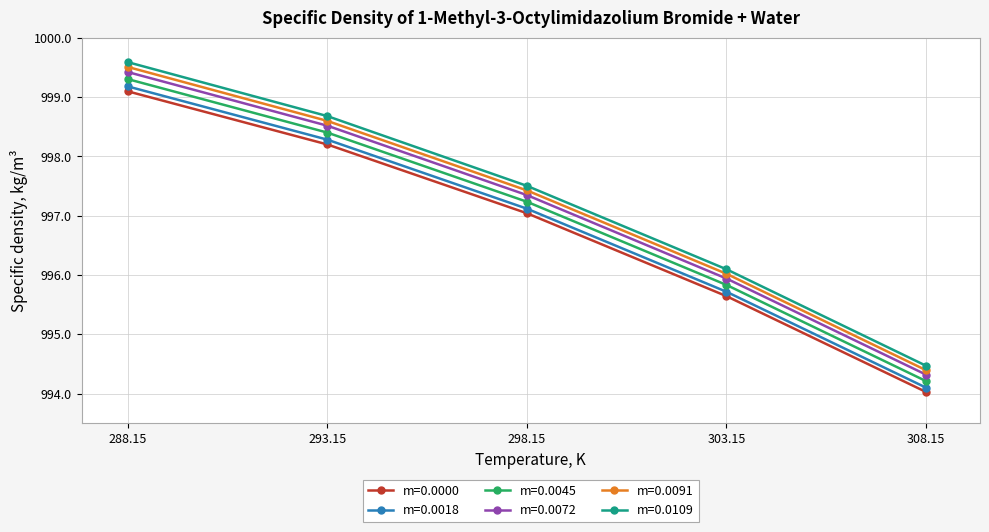

What is the difference between the maximum and minimum values in the m=0.0072 series?

5.1